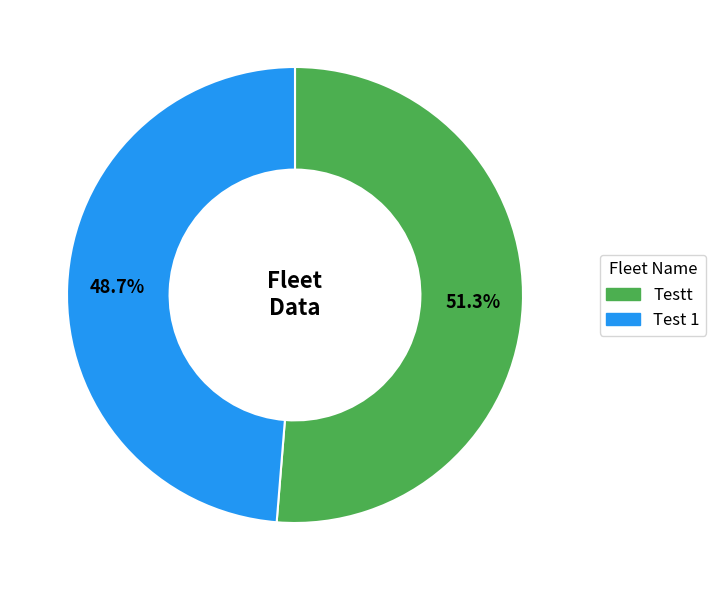

To the nearest percent, what is the combined percentage of Test 1 and Testt?

100%